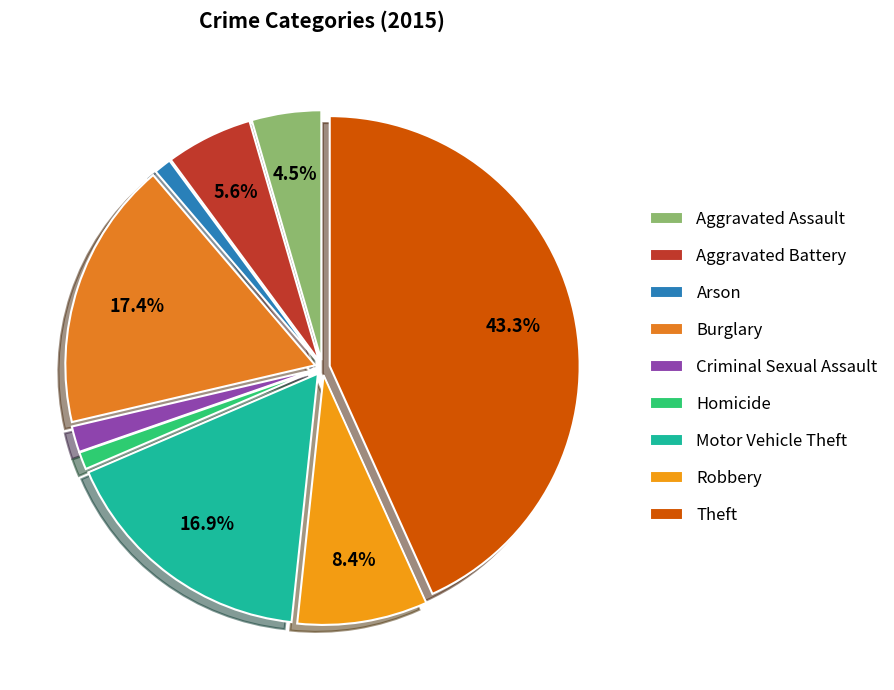

To the nearest percent, what is the difference between the largest and smallest slice percentages?

42%